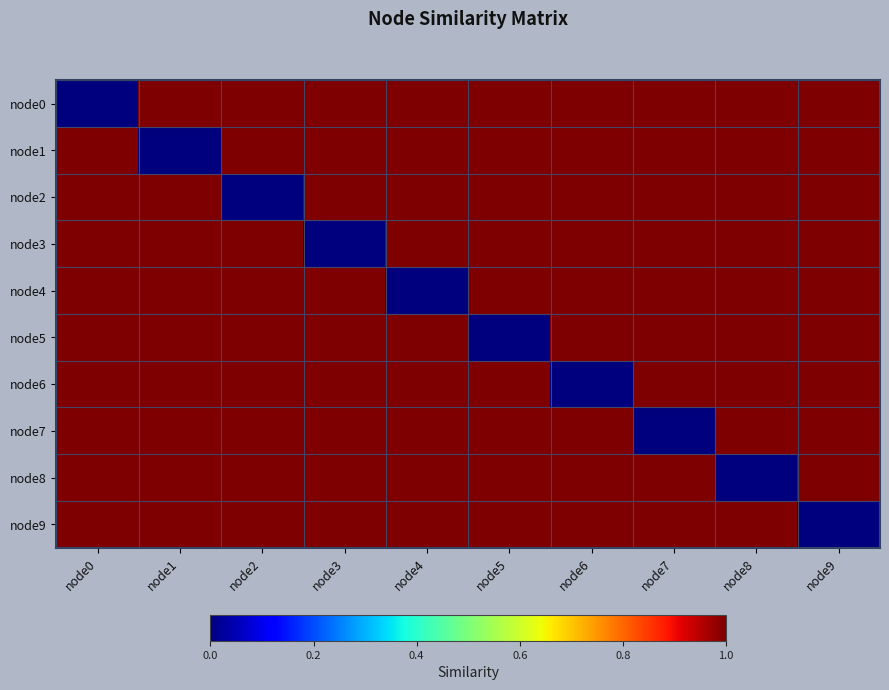

Reading right to left, transcribe all the data shown in this chart.

node0: node9=1.0	node8=1.0	node7=1.0	node6=1.0	node5=1.0	node4=1.0	node3=1.0	node2=1.0	node1=1.0	node0=0.0
node1: node9=1.0	node8=1.0	node7=1.0	node6=1.0	node5=1.0	node4=1.0	node3=1.0	node2=1.0	node1=0.0	node0=1.0
node2: node9=1.0	node8=1.0	node7=1.0	node6=1.0	node5=1.0	node4=1.0	node3=1.0	node2=0.0	node1=1.0	node0=1.0
node3: node9=1.0	node8=1.0	node7=1.0	node6=1.0	node5=1.0	node4=1.0	node3=0.0	node2=1.0	node1=1.0	node0=1.0
node4: node9=1.0	node8=1.0	node7=1.0	node6=1.0	node5=1.0	node4=0.0	node3=1.0	node2=1.0	node1=1.0	node0=1.0
node5: node9=1.0	node8=1.0	node7=1.0	node6=1.0	node5=0.0	node4=1.0	node3=1.0	node2=1.0	node1=1.0	node0=1.0
node6: node9=1.0	node8=1.0	node7=1.0	node6=0.0	node5=1.0	node4=1.0	node3=1.0	node2=1.0	node1=1.0	node0=1.0
node7: node9=1.0	node8=1.0	node7=0.0	node6=1.0	node5=1.0	node4=1.0	node3=1.0	node2=1.0	node1=1.0	node0=1.0
node8: node9=1.0	node8=0.0	node7=1.0	node6=1.0	node5=1.0	node4=1.0	node3=1.0	node2=1.0	node1=1.0	node0=1.0
node9: node9=0.0	node8=1.0	node7=1.0	node6=1.0	node5=1.0	node4=1.0	node3=1.0	node2=1.0	node1=1.0	node0=1.0